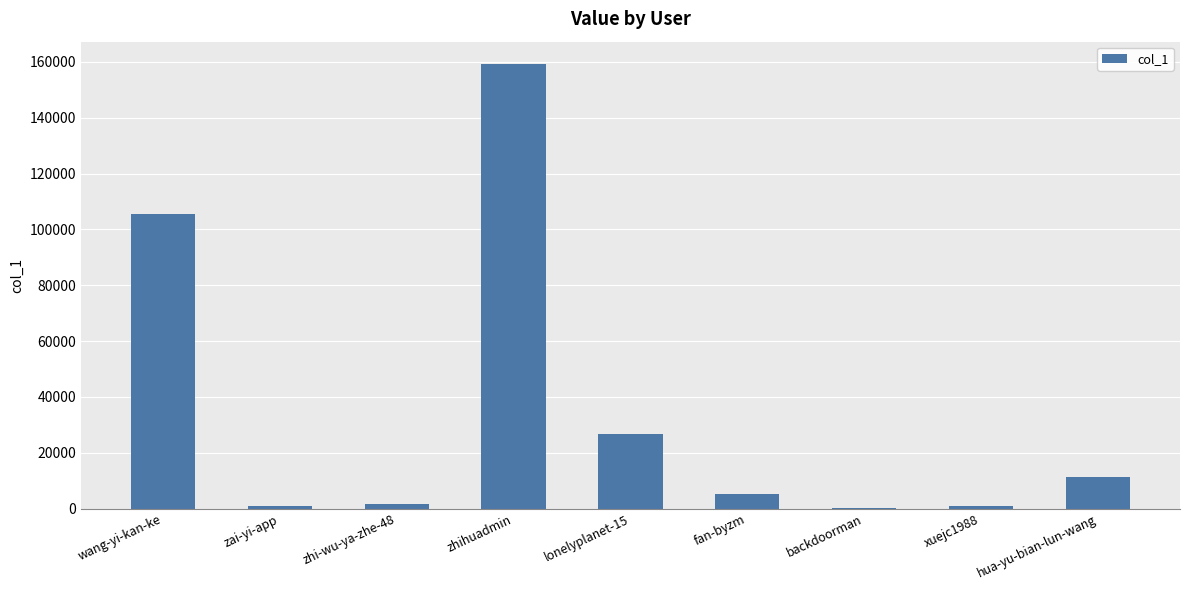

Is it true that the value at zhihuadmin is 159256?

True